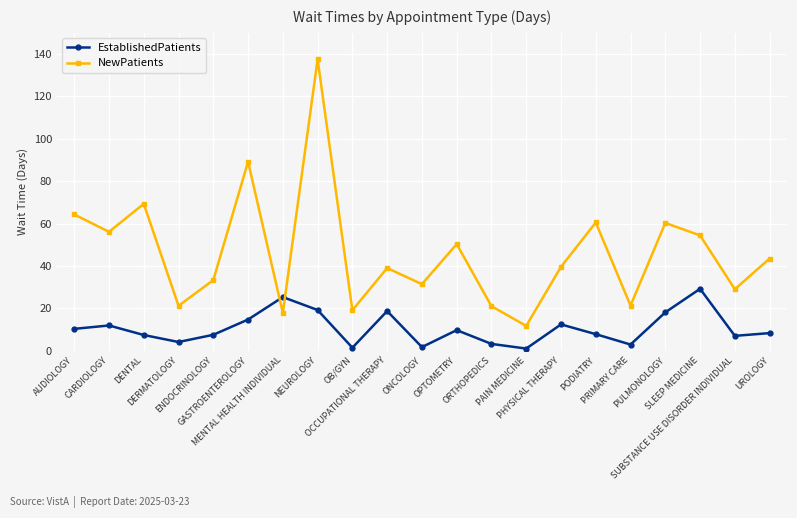

How many categories are shown in the chart?

21